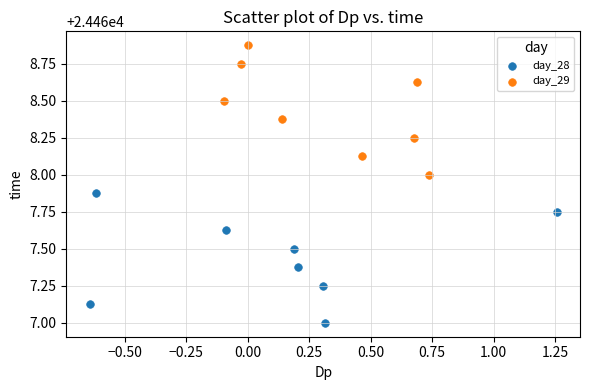

Which series reaches the minimum Y coordinate?

day_28